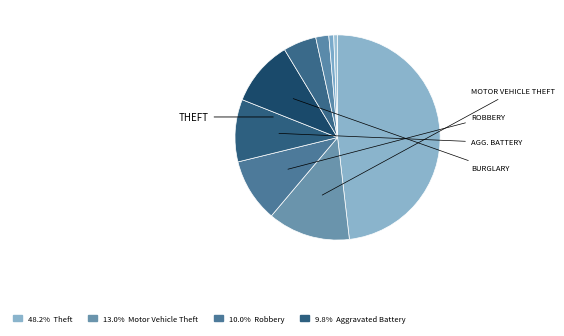

How many slices are in this pie chart?

9